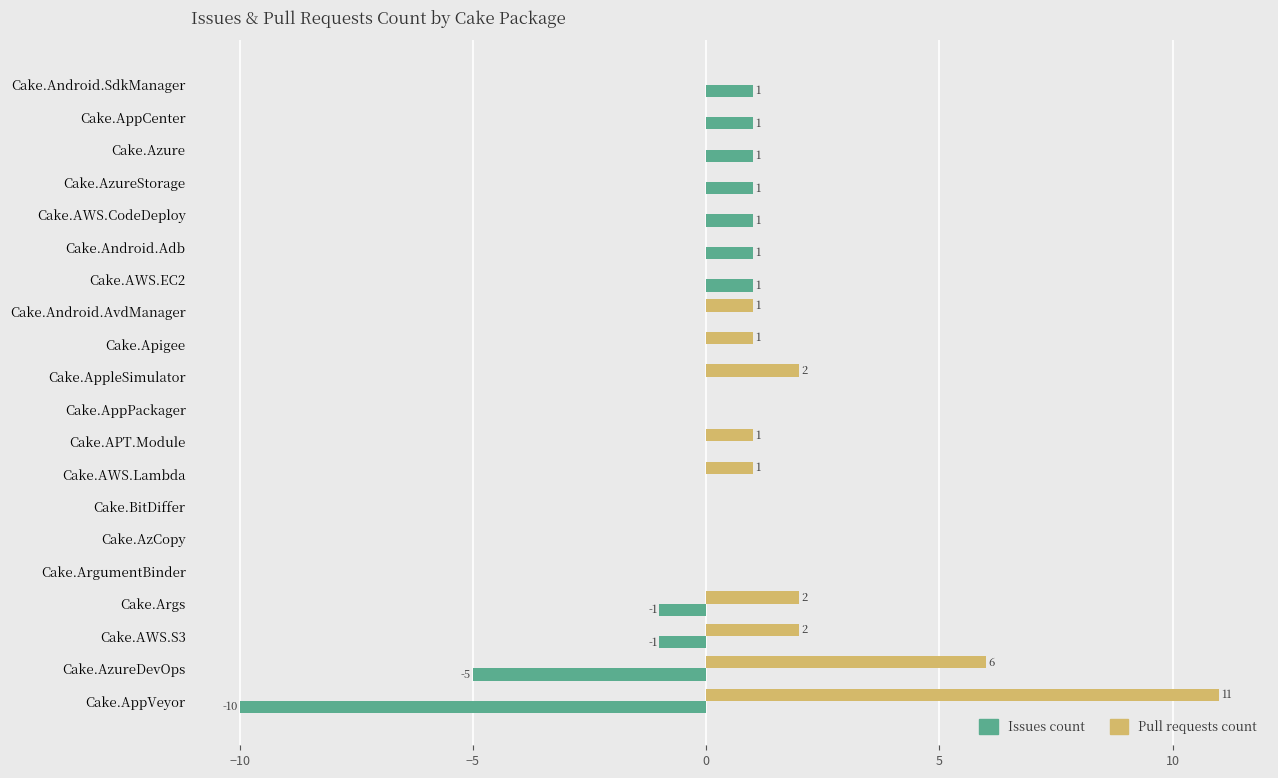

Where is Issues count nearest to the value -4?

Cake.AzureDevOps